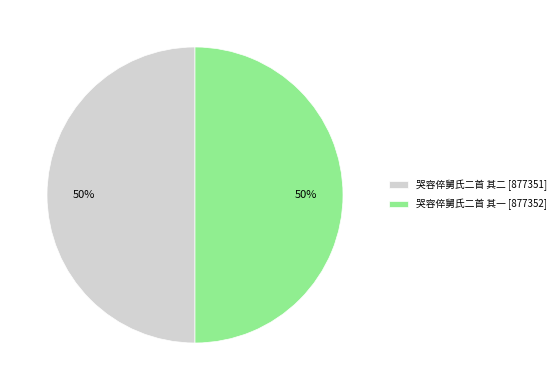

True or false: 哭容倅舅氏二首 其一 accounts for 39% of the total.

False